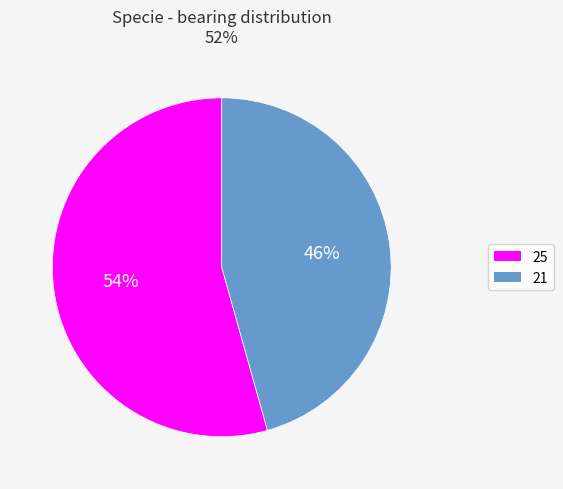

What is the largest slice in the pie chart?

25